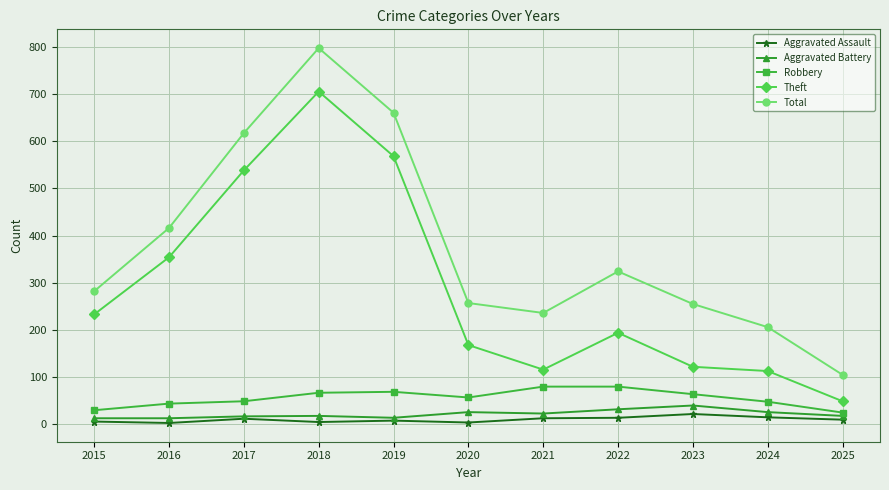

List the series in order of their peak value, lowest first.

Aggravated Assault, Aggravated Battery, Robbery, Theft, Total